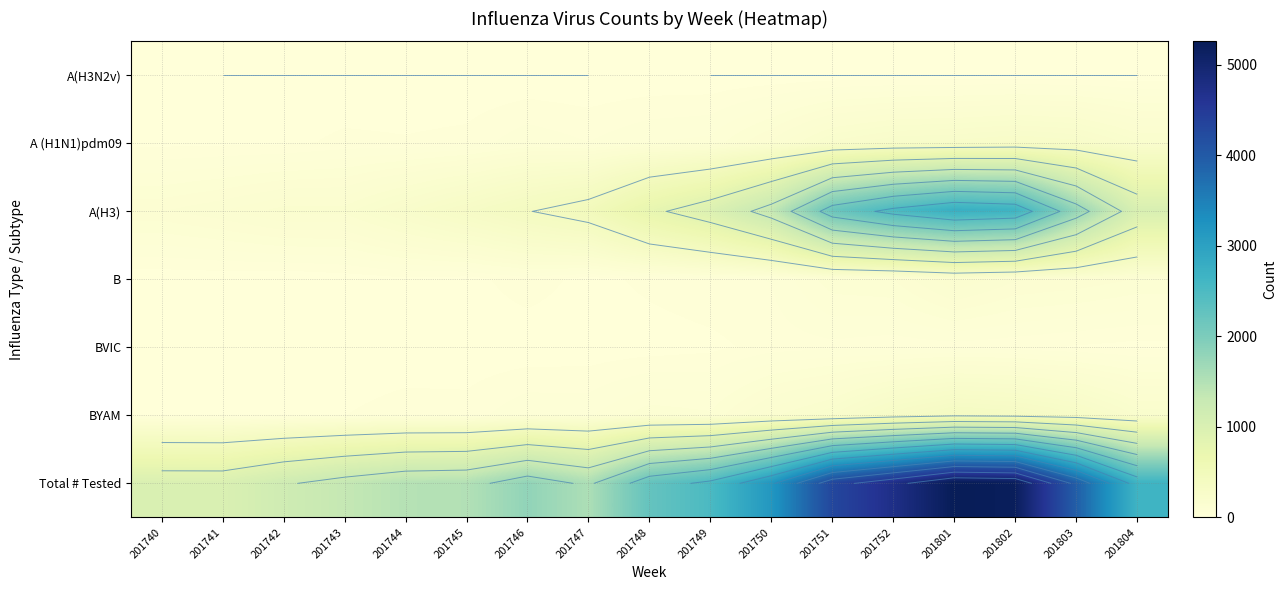

The A(H3) series shows 482 at 201747. True or false?

True